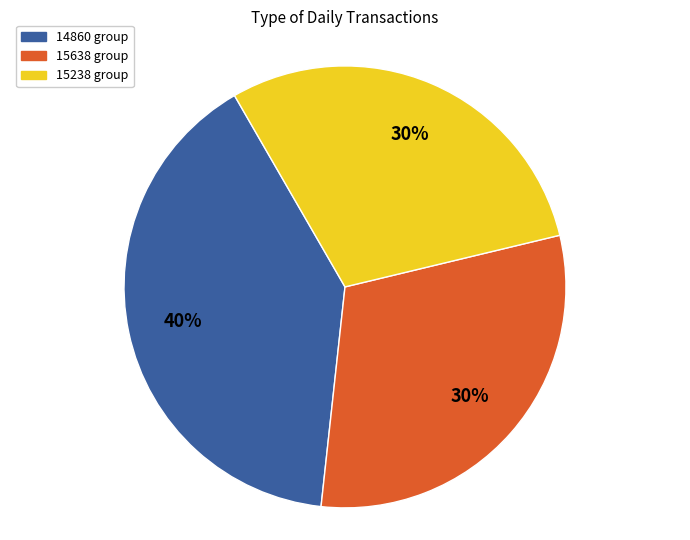

To the nearest percent, what is the difference between the largest and smallest slice percentages?

10%